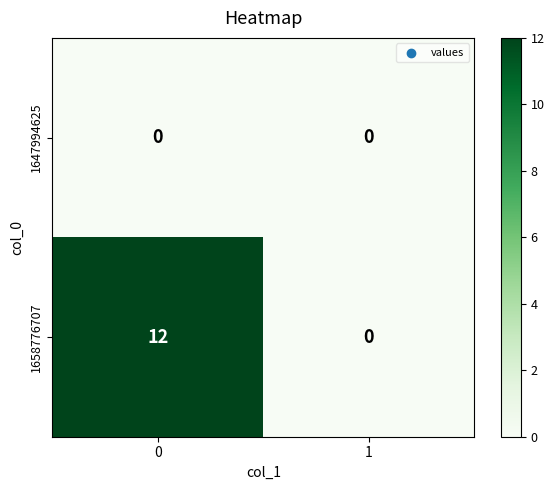

How many values in 1658776707 are above zero?

1